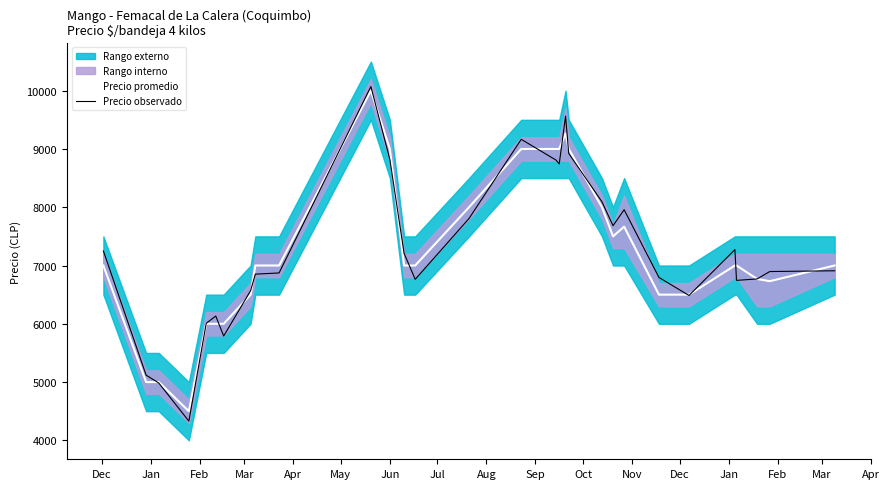

Between which two adjacent categories do Precio promedio and Precio observado first intersect?

Jan and Feb